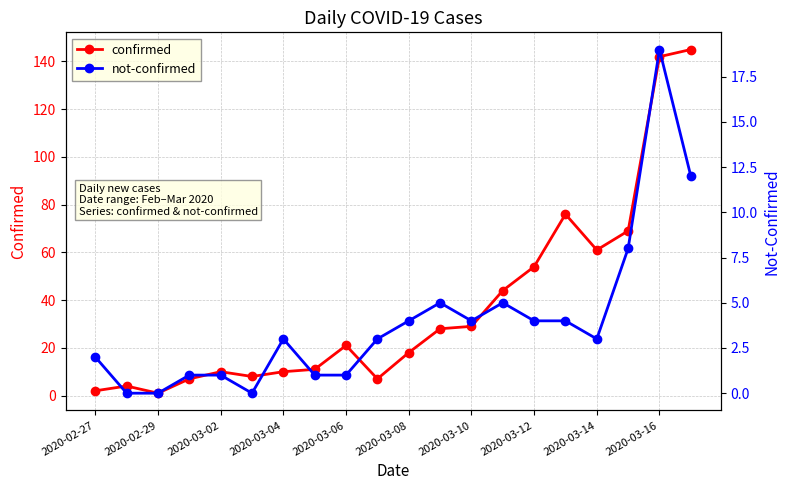

How many interior local valleys does the not-confirmed series have?

3